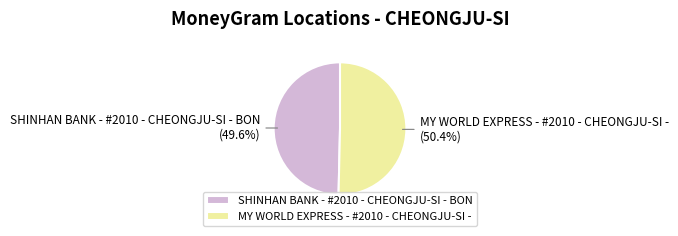

Which has a higher value, MY WORLD EXPRESS - #2010 - CHEONGJU-SI - or SHINHAN BANK - #2010 - CHEONGJU-SI - BON?

MY WORLD EXPRESS - #2010 - CHEONGJU-SI -